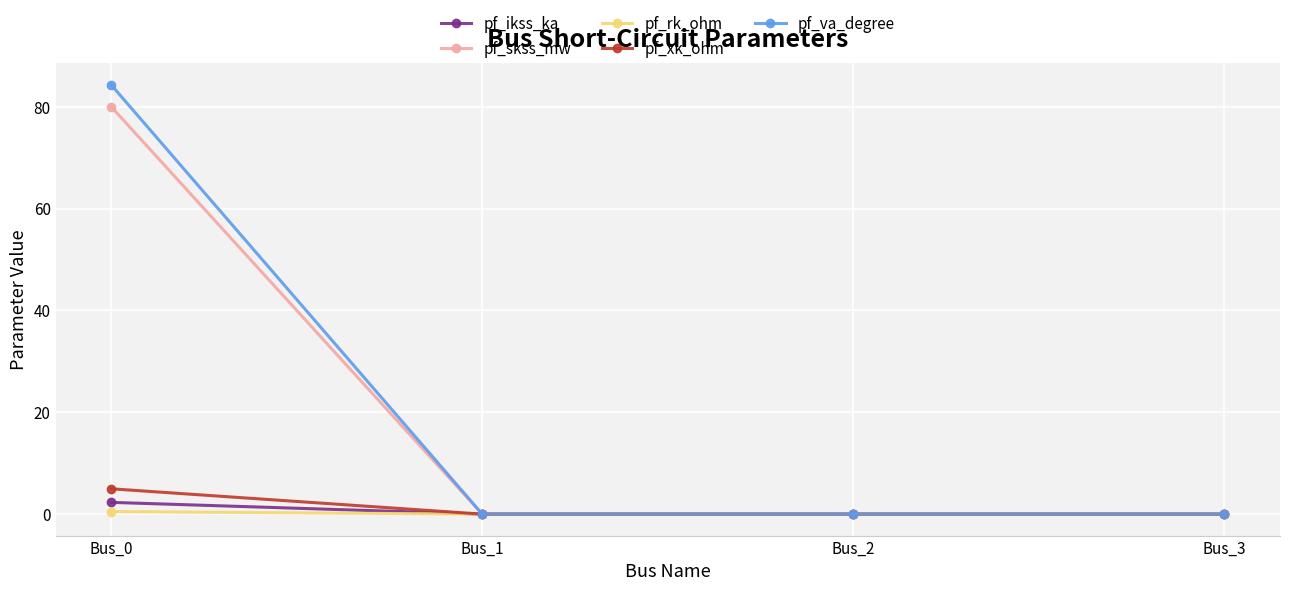

Which series has the largest range (max minus min)?

pf_va_degree